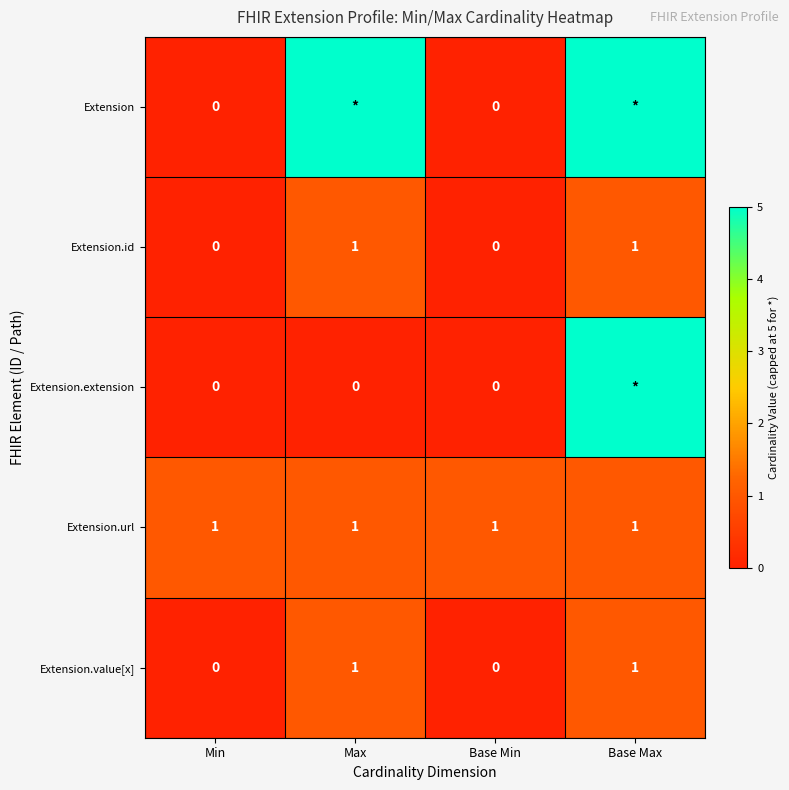

The value of Extension.url at Base Min is 2. True or false?

False